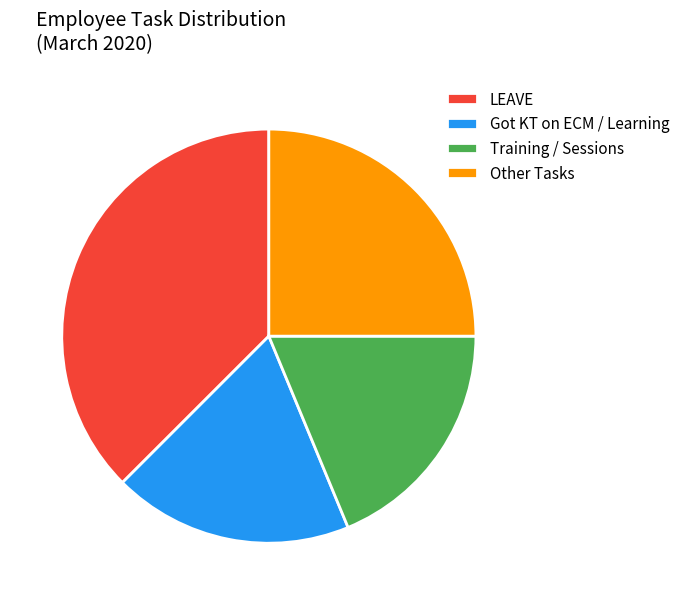

Does Training / Sessions account for over 50% of the chart?

No